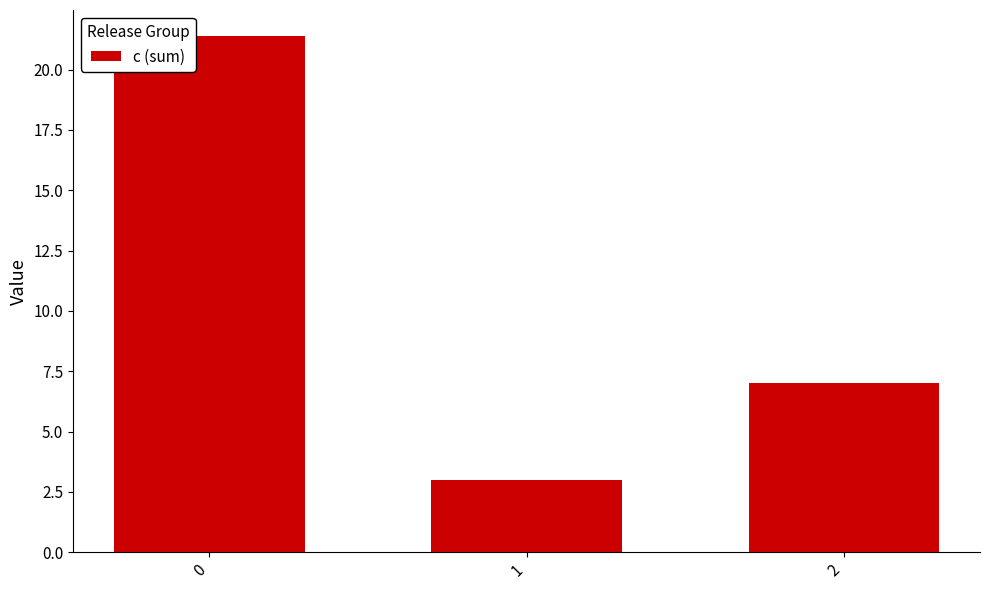

True or false: the data shows 12.0 at 2.

False